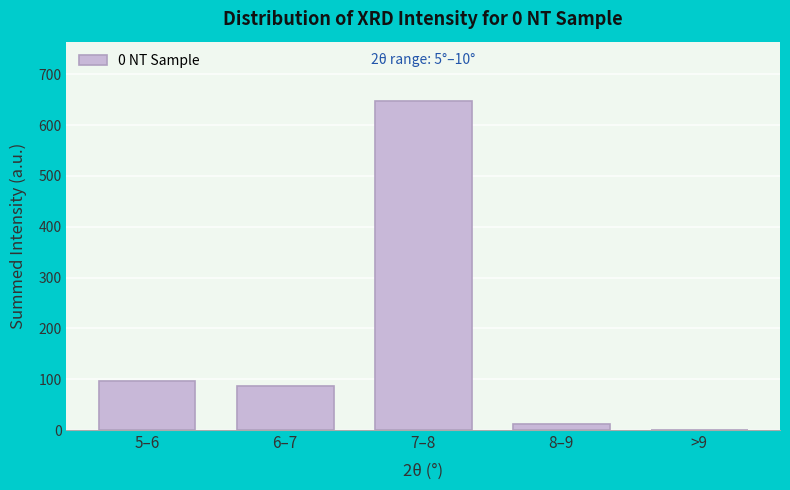

Reading left to right, transcribe all the data shown in this chart.

5–6=96.8	6–7=86.9	7–8=647.7	8–9=11.0	>9=0.4